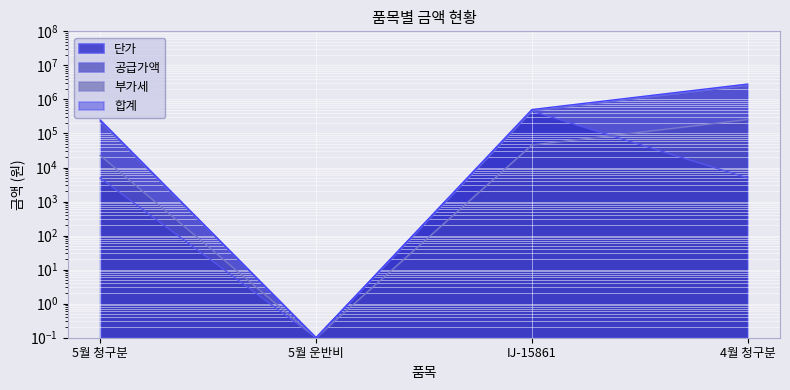

What is the total value across all series at 5월 운반비?

0.4